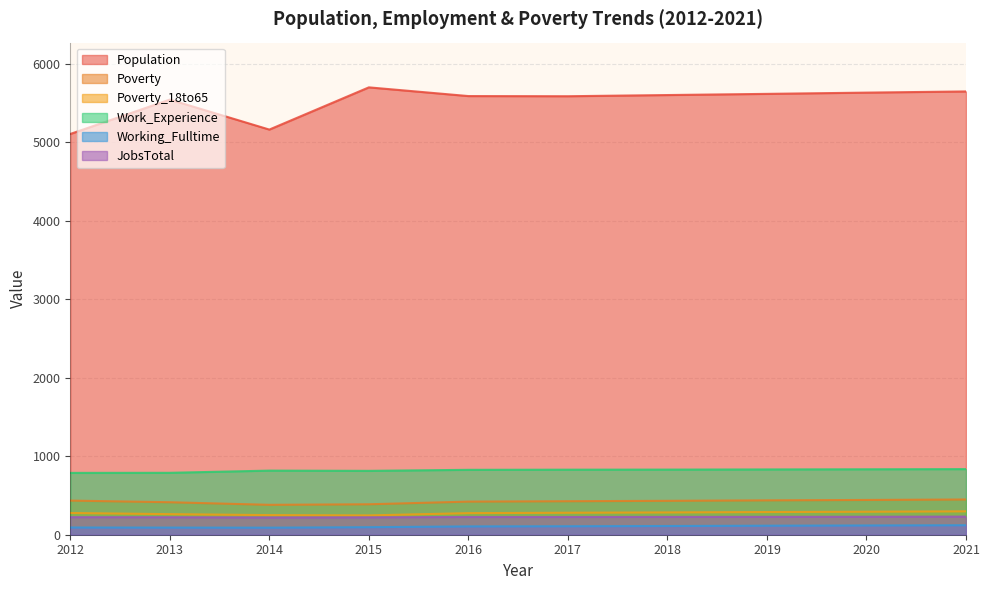

What is the sum of all Population values?

55198